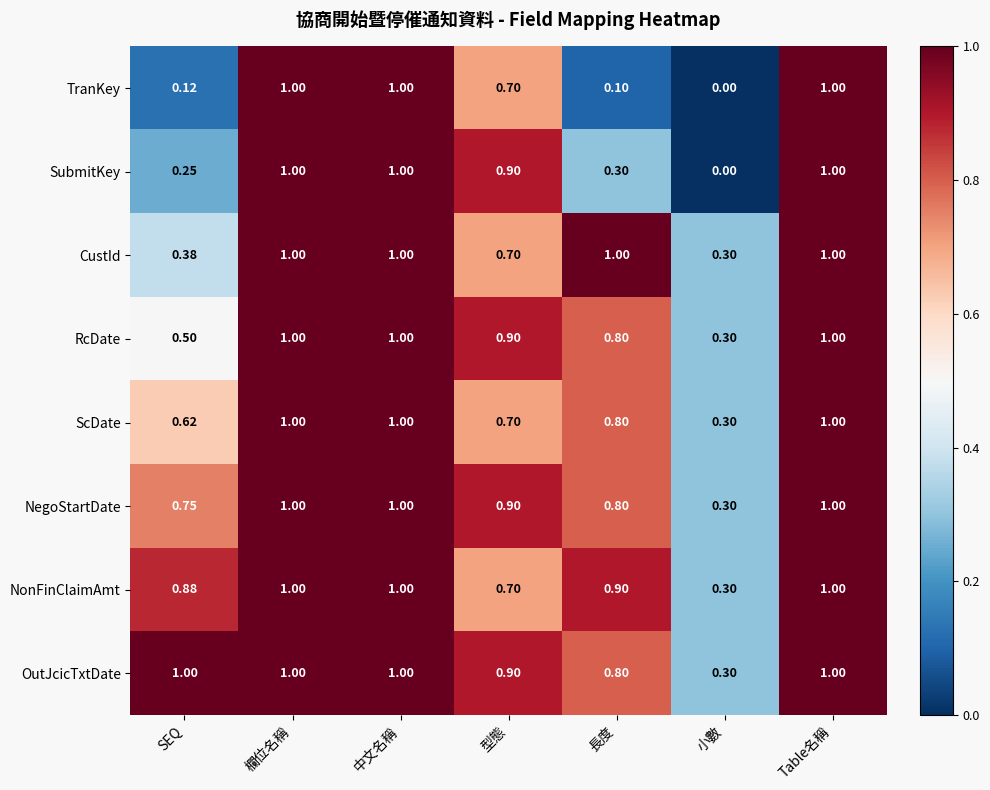

At which label is OutJcicTxtDate closest to 0?

小數